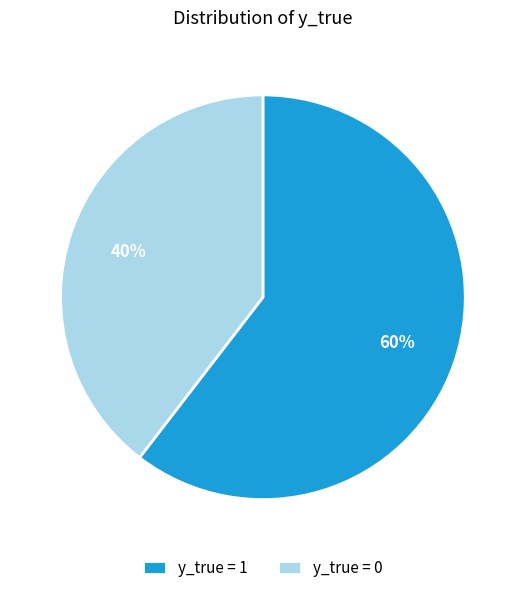

Between y_true = 1 and y_true = 0, which is larger?

y_true = 1